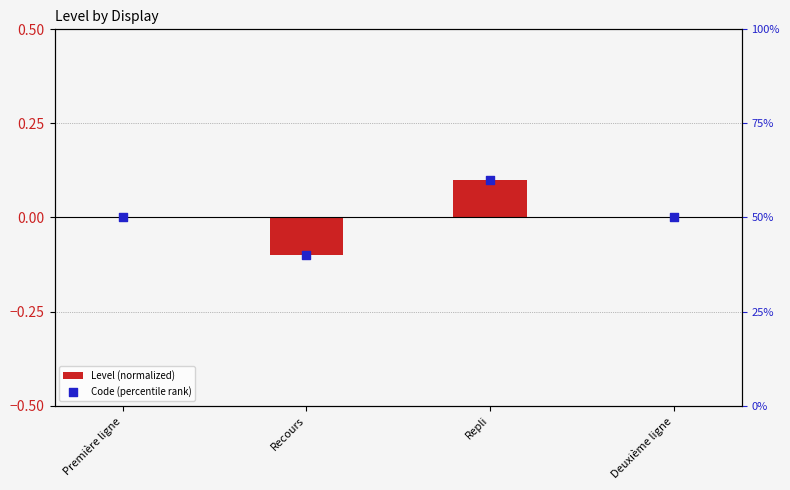

What are all the series names shown in the legend?

Level (normalized), Code (percentile rank)